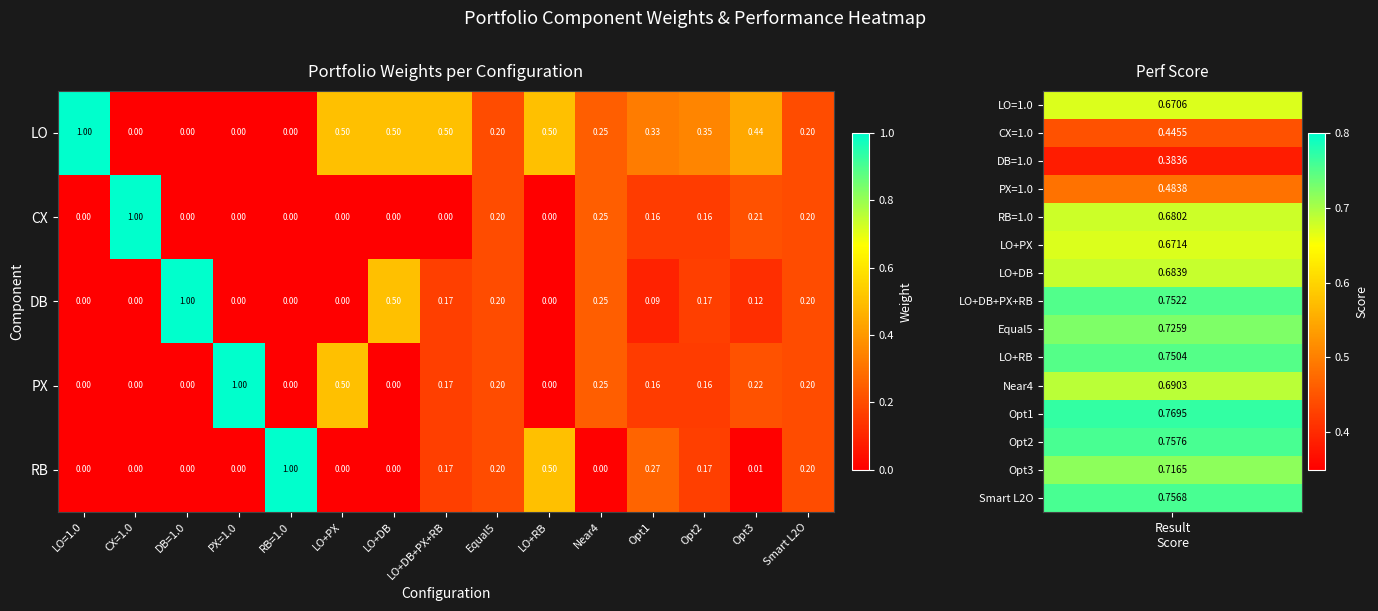

Count the number of categories in the chart.

15